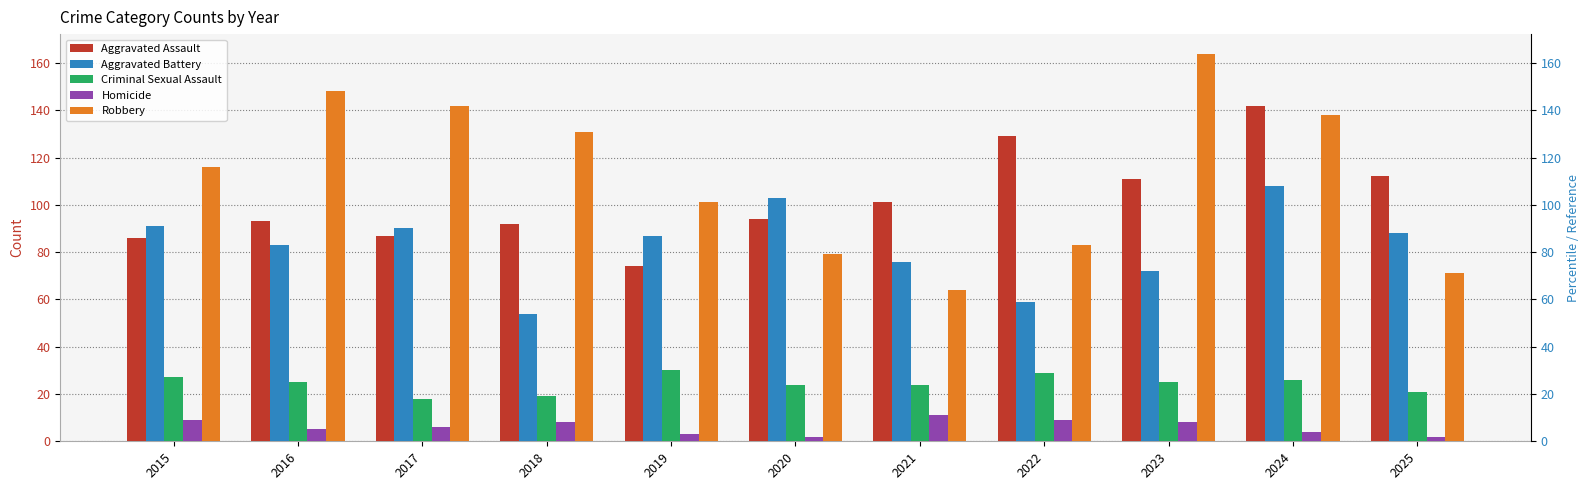

What is the sum of the Homicide values at 2020 and 2018?

10